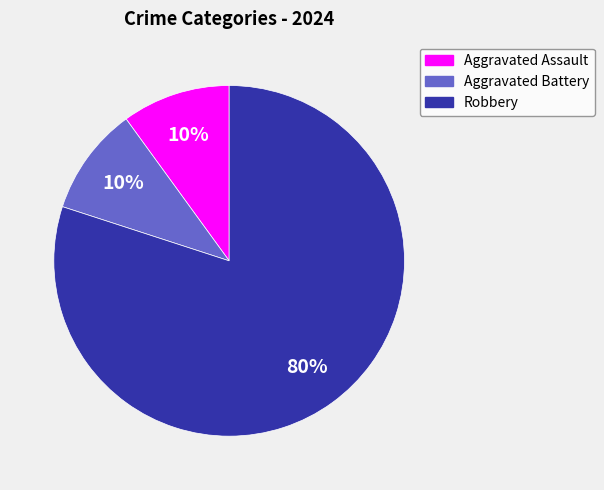

What is the ratio of the value at Aggravated Assault to the value at Aggravated Battery?

1.0